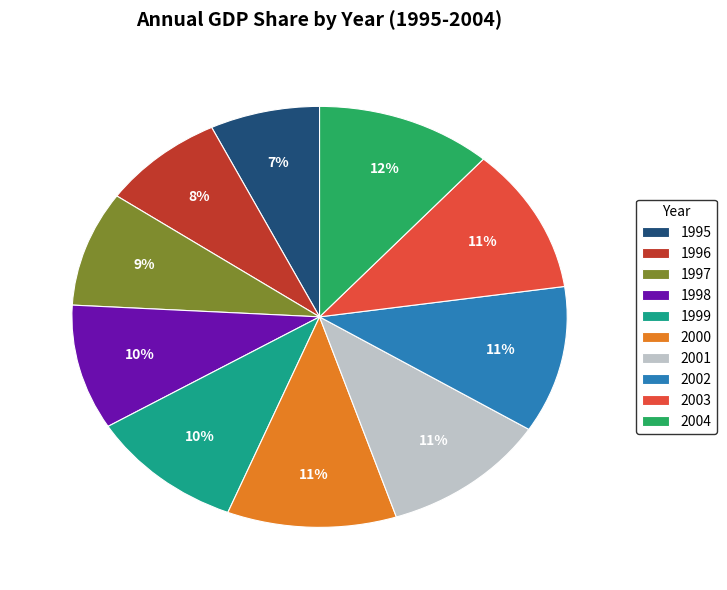

What is the ratio of the value at 1996 to the value at 2002?

0.7